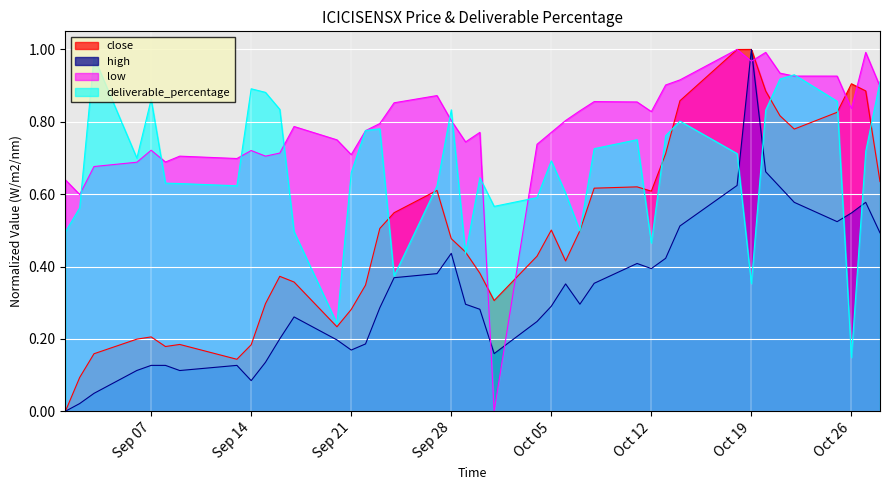

Rank the series by their maximum value, from lowest to highest.

deliverable_percentage, close, high, low